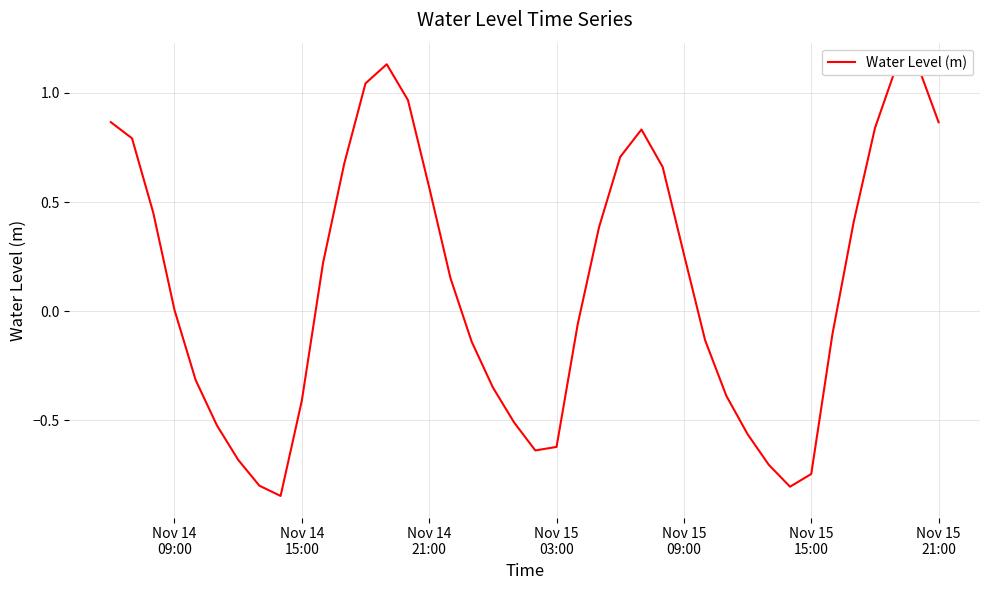

What is the difference between the maximum and minimum values?

2.0